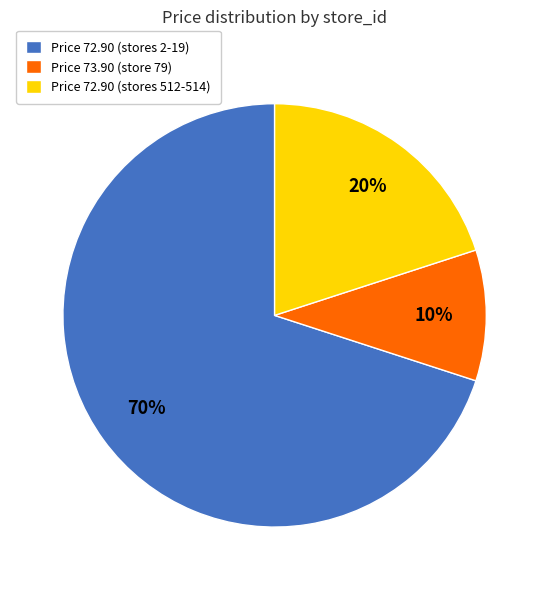

How many segments does this pie chart have?

3